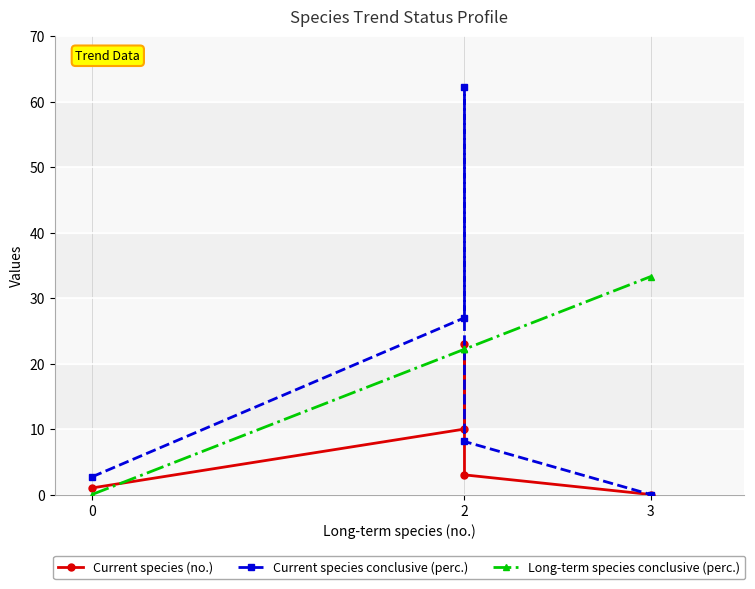

What is the value of the Long-term species conclusive (perc.) point at the 5th from the left?

33.3